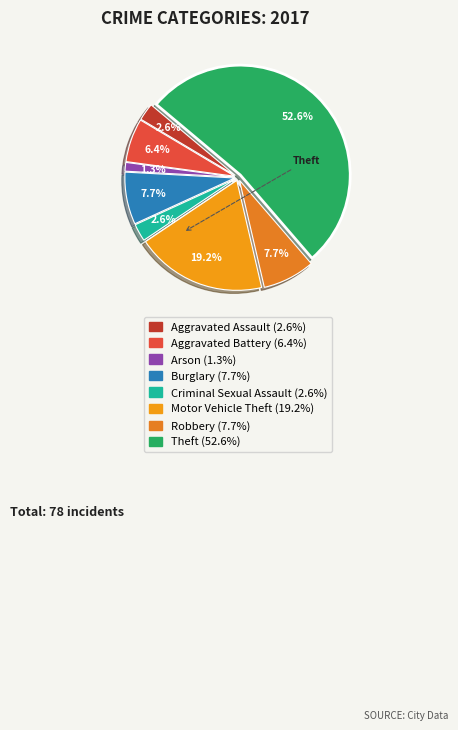

How many slices are in this pie chart?

8